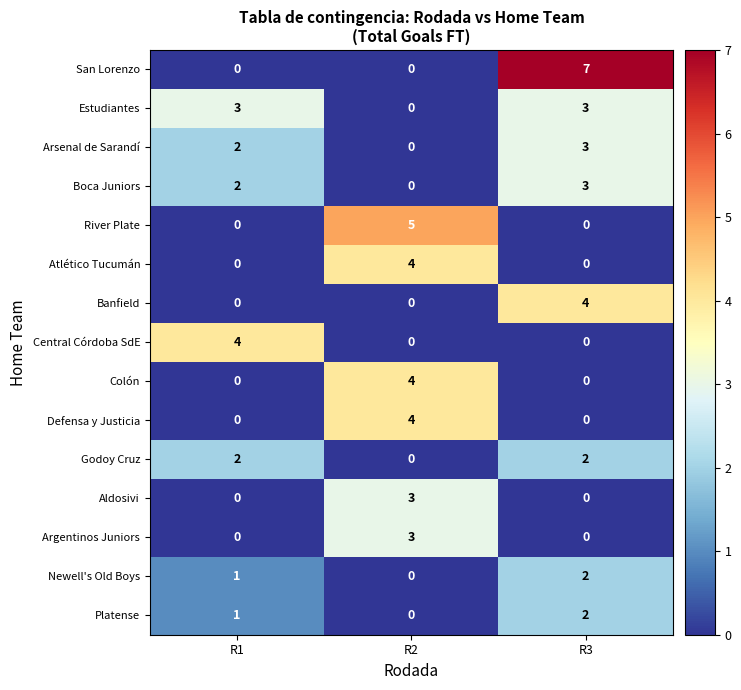

Which series has the largest total across all categories?

San Lorenzo